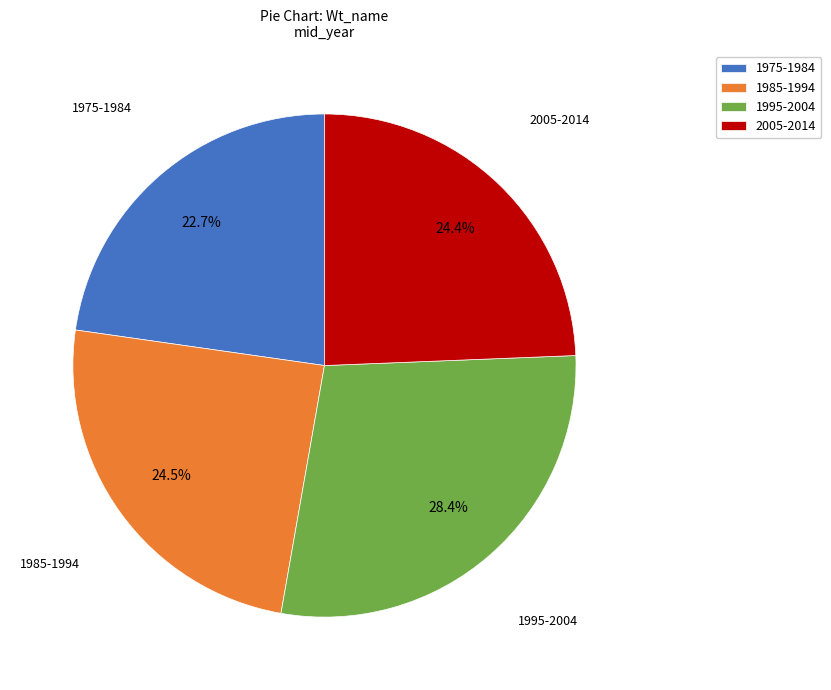

What is the largest slice in the pie chart?

1995-2004